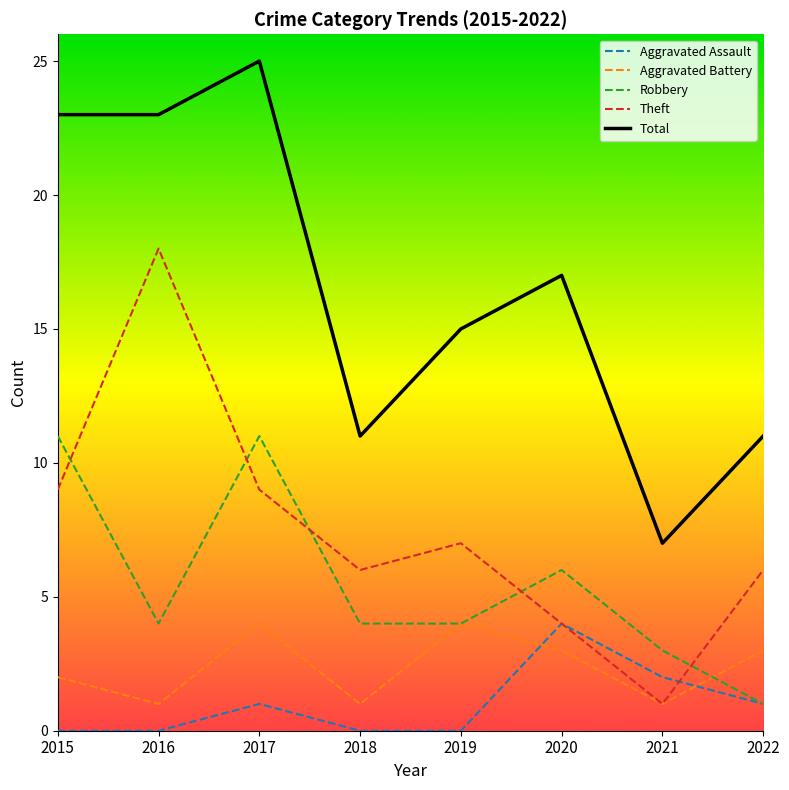

Is the value of Theft at 2018 greater than the value of Total at 2016?

No